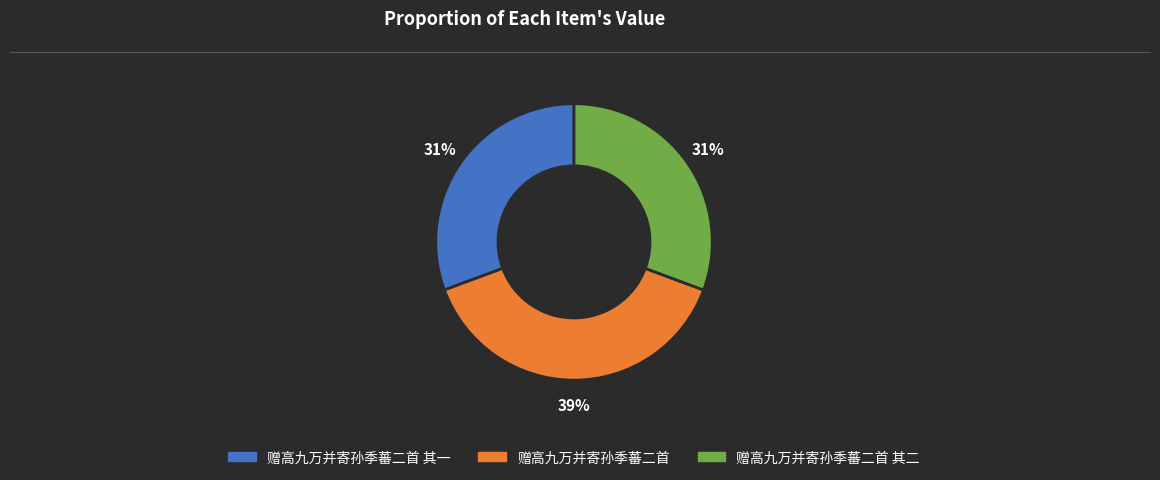

Is there any slice that represents more than half of the pie?

No